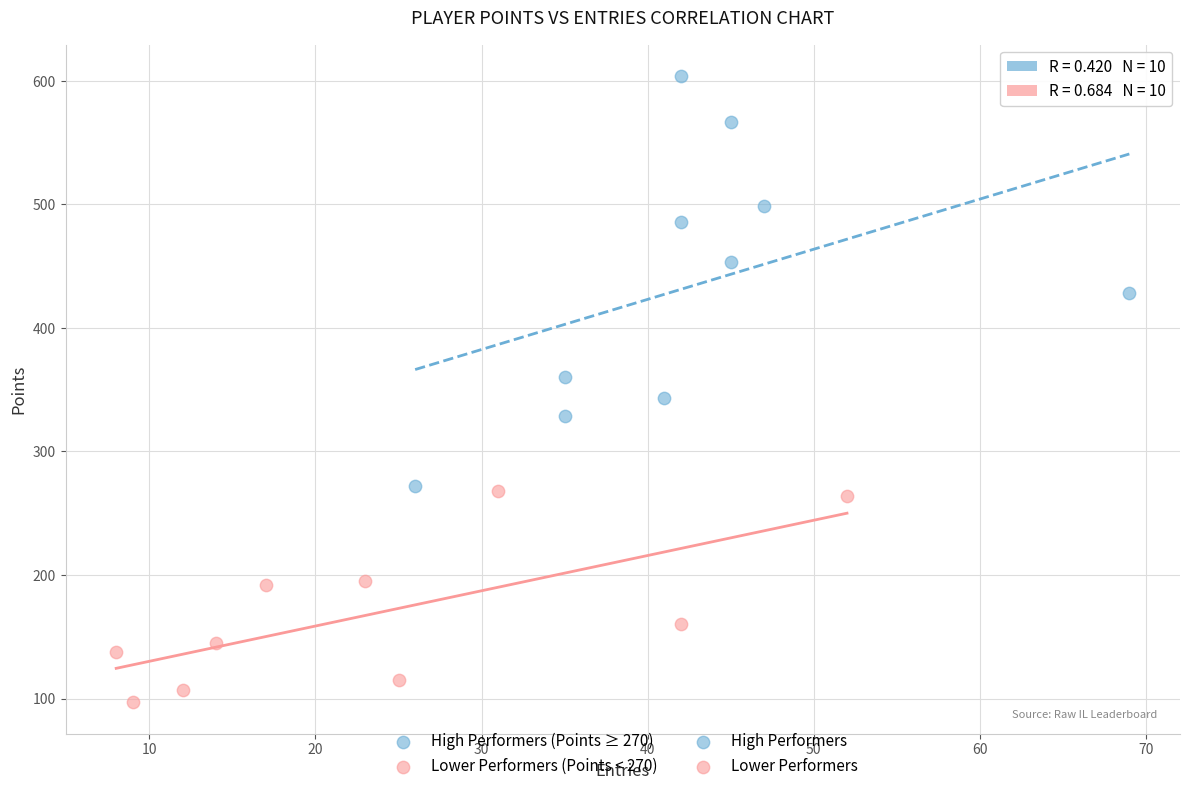

Which series has the widest spread of Y values?

High Performers (Points ≥ 270)